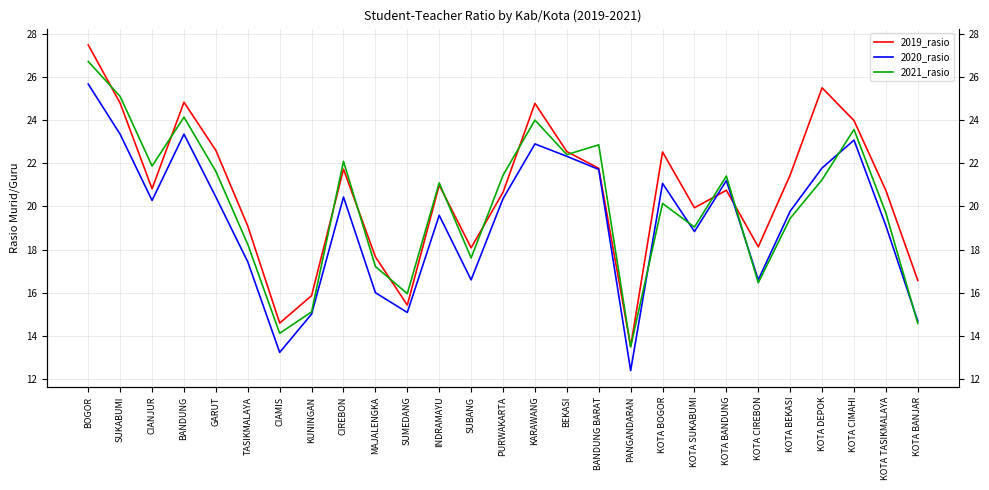

Is it true that 2021_rasio equals 20.1 at KOTA BOGOR?

True